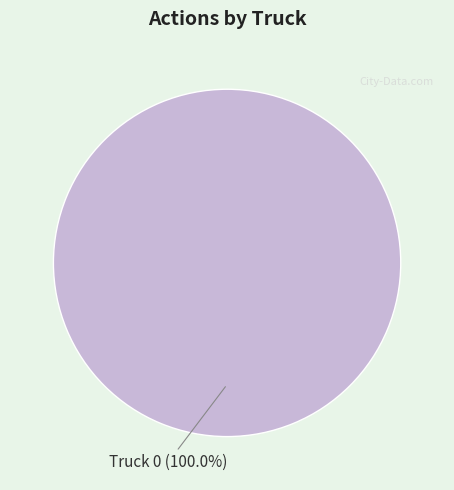

Does any single category account for the majority?

Yes